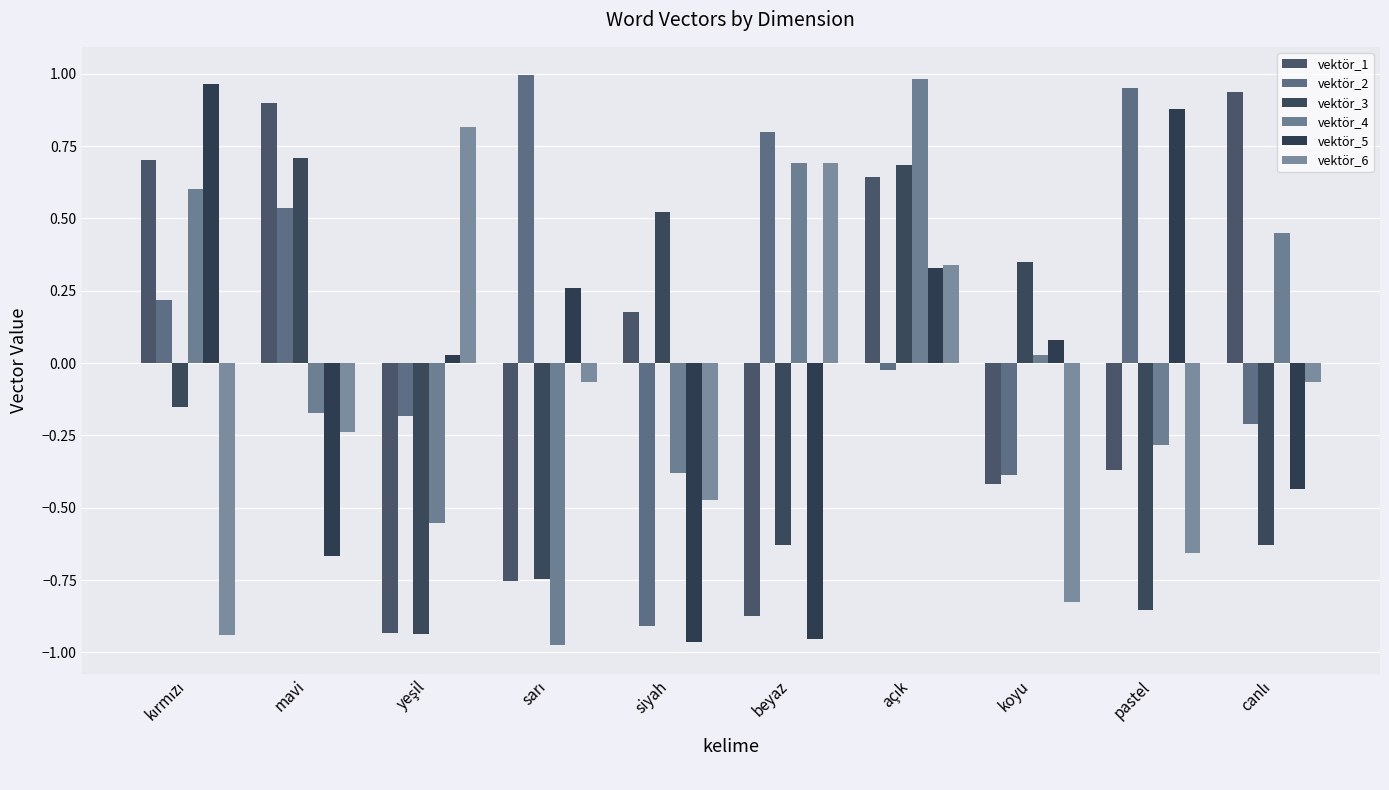

Count the number of categories in the chart.

10